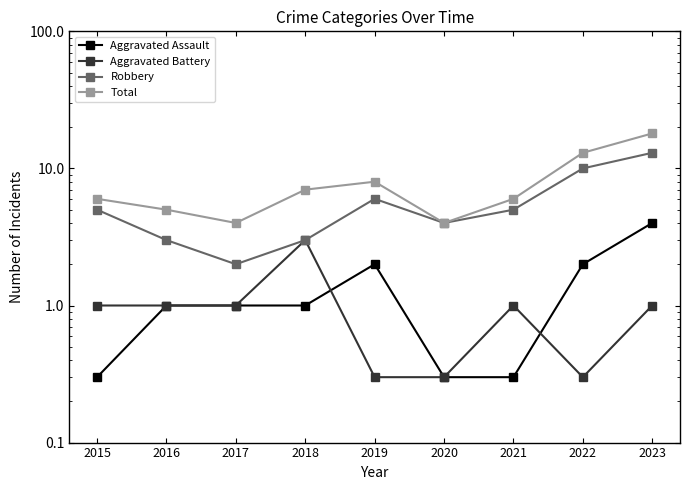

Between 2017 and 2018, which series saw the biggest shift?

Total